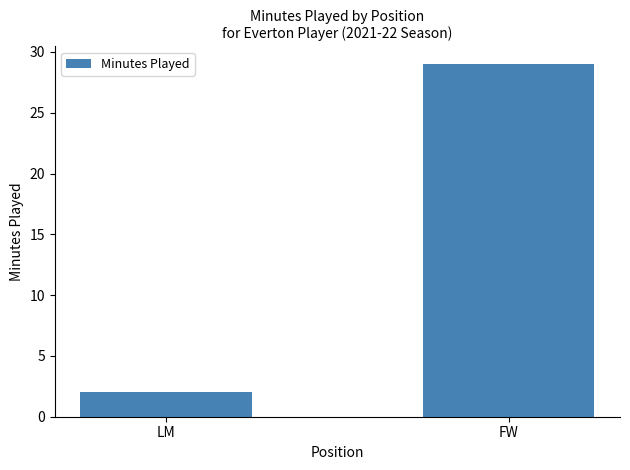

What is the difference between the values at FW and LM?

27